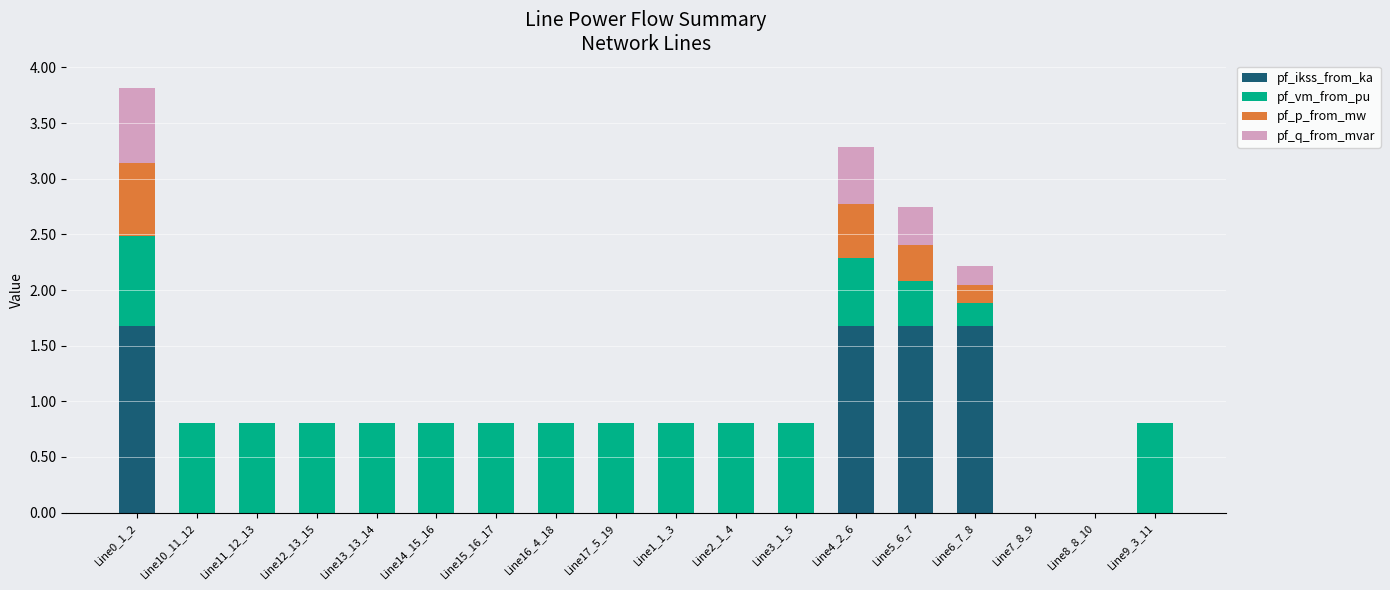

What is the maximum value for pf_ikss_from_ka?

1.7